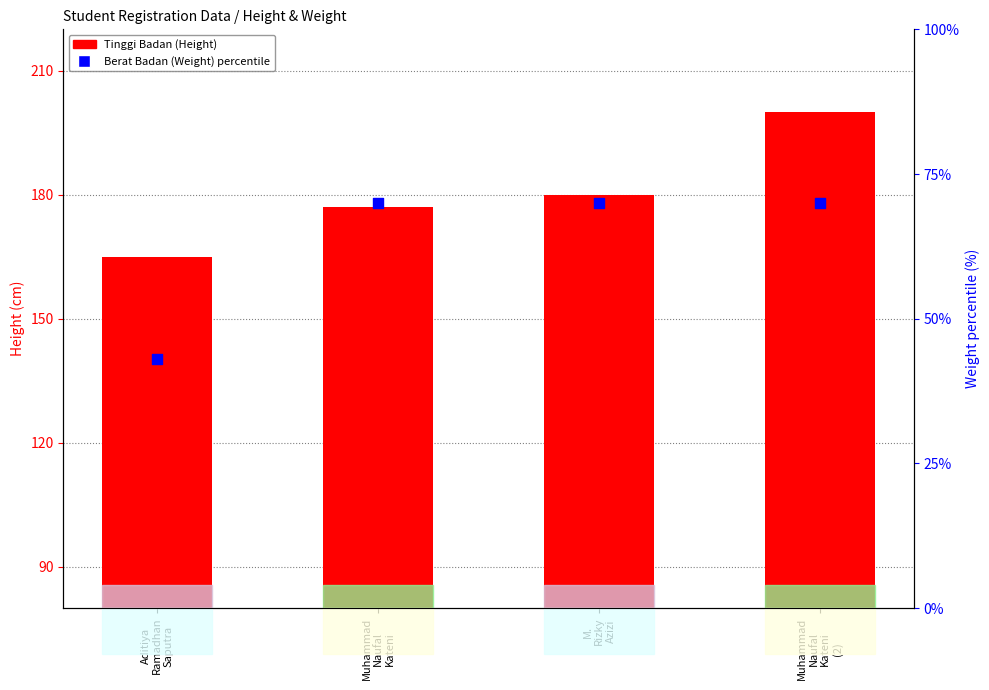

Which series has the largest total across all categories?

Tinggi Badan (Height)